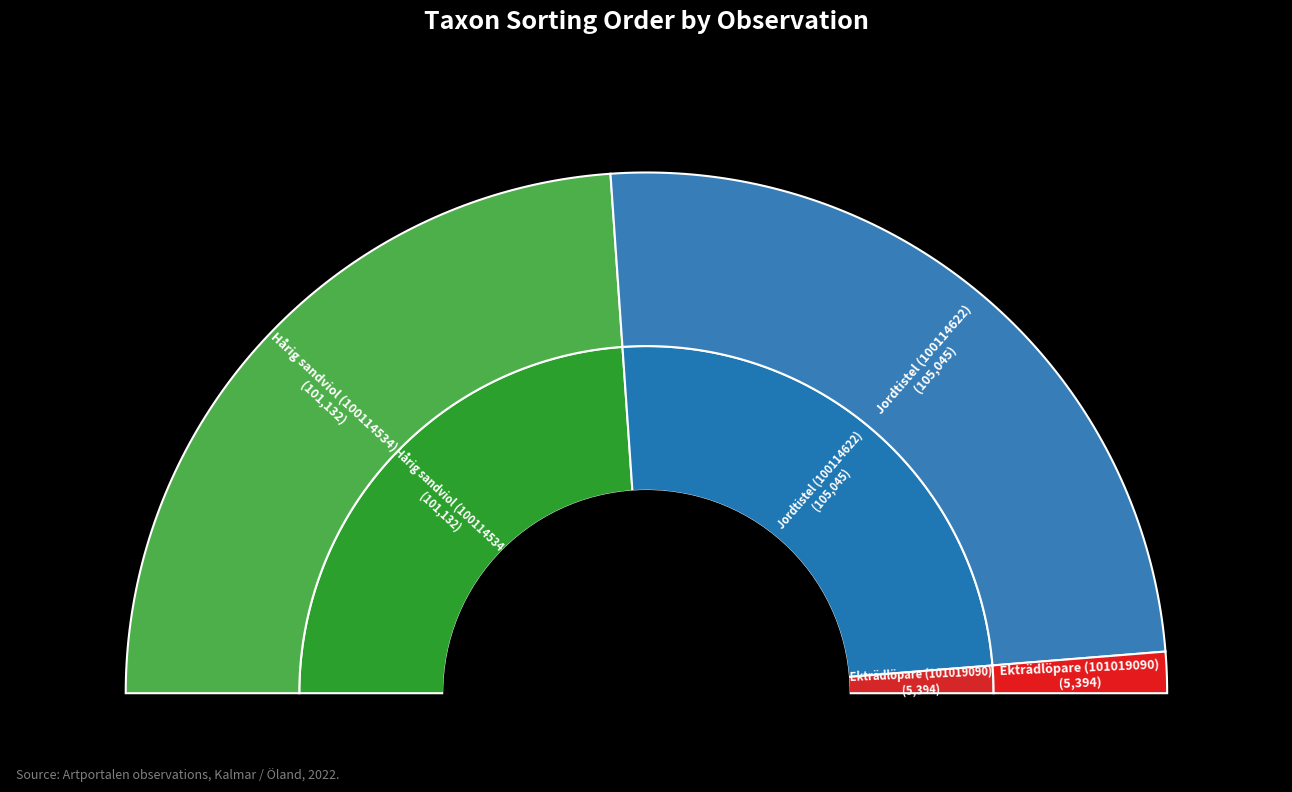

To the nearest percent, what percentage of the pie is Hårig sandviol (100114534)?

48%